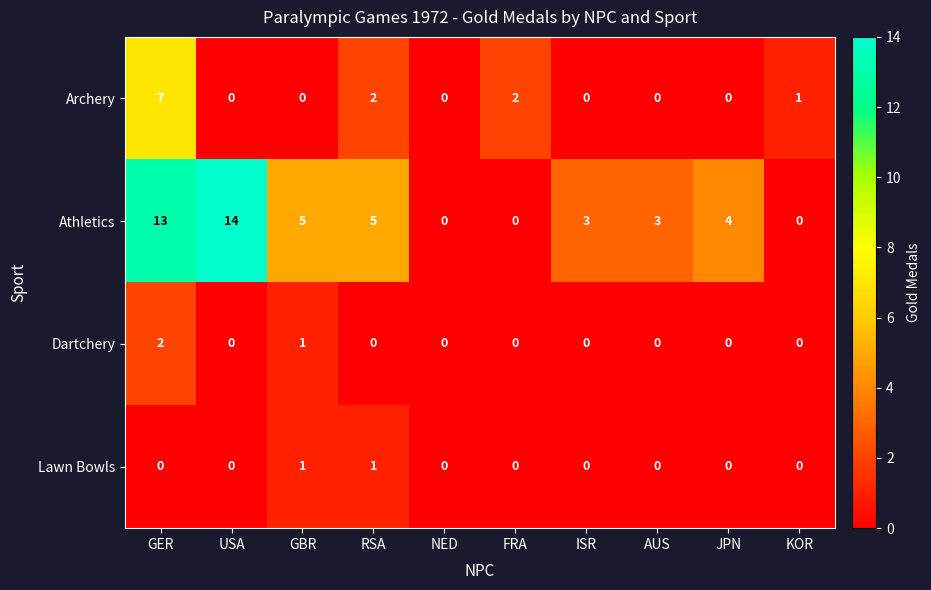

Is it true that Athletics equals 8 at GER?

False